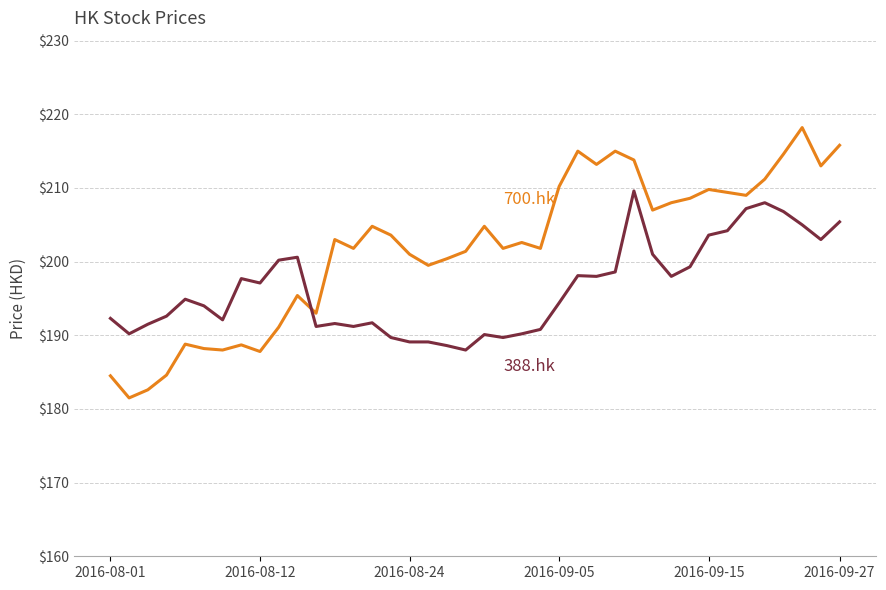

What is the minimum value shown in the chart?

181.5